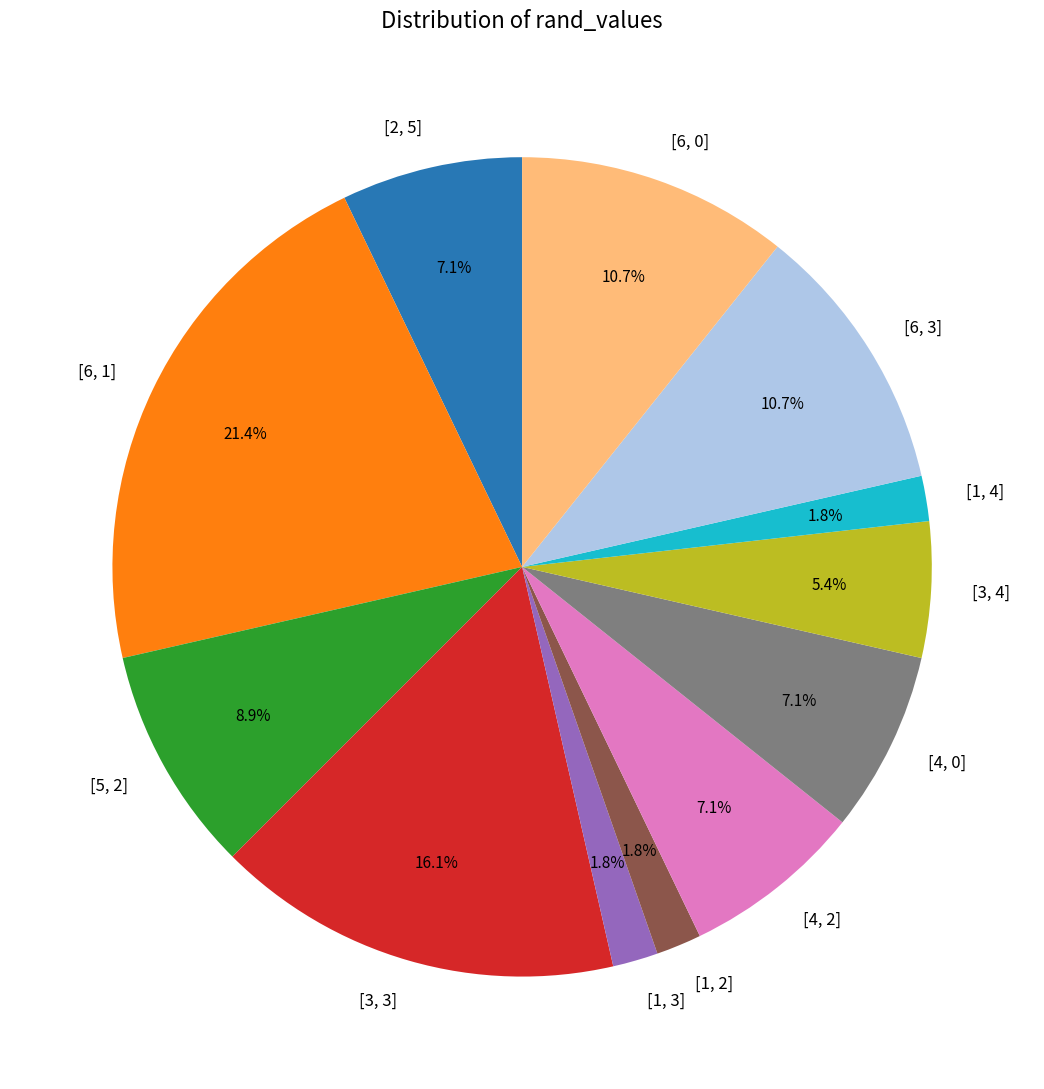

True or false: [1, 2] accounts for 2% of the total.

True